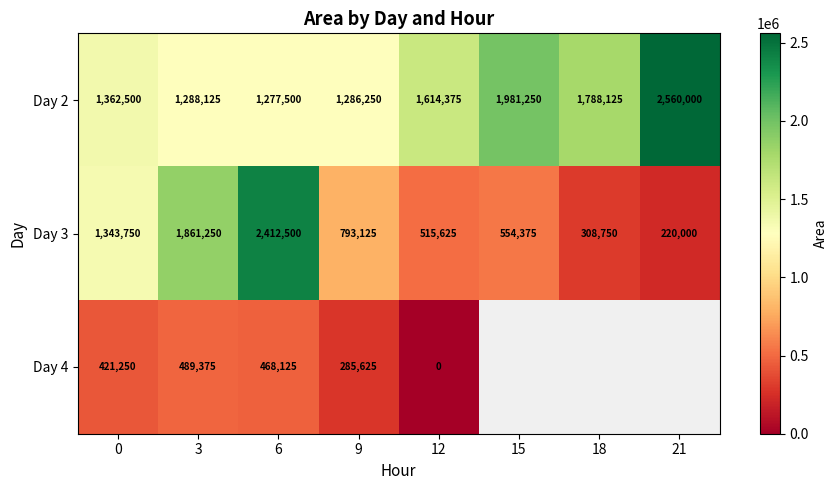

Rank the categories by Day 3 value from highest to lowest.

6, 3, 0, 9, 15, 12, 18, 21